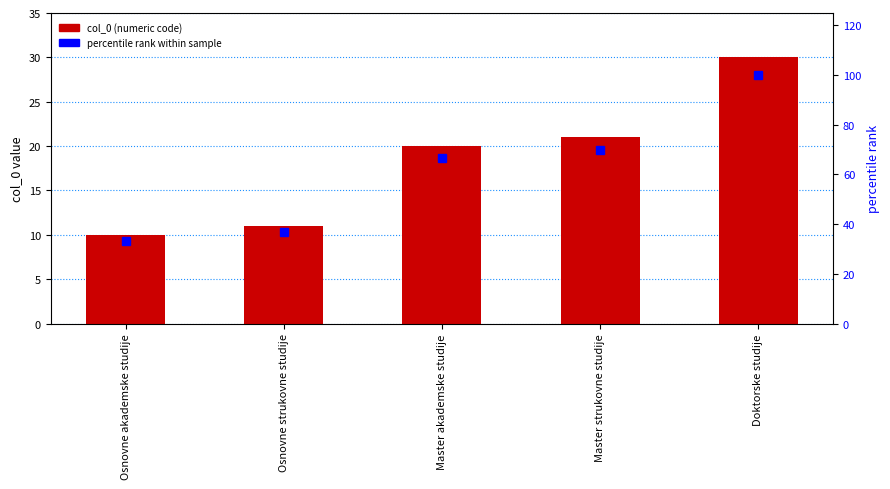

Between Master strukovne studije and Osnovne akademske studije, which is larger?

Master strukovne studije